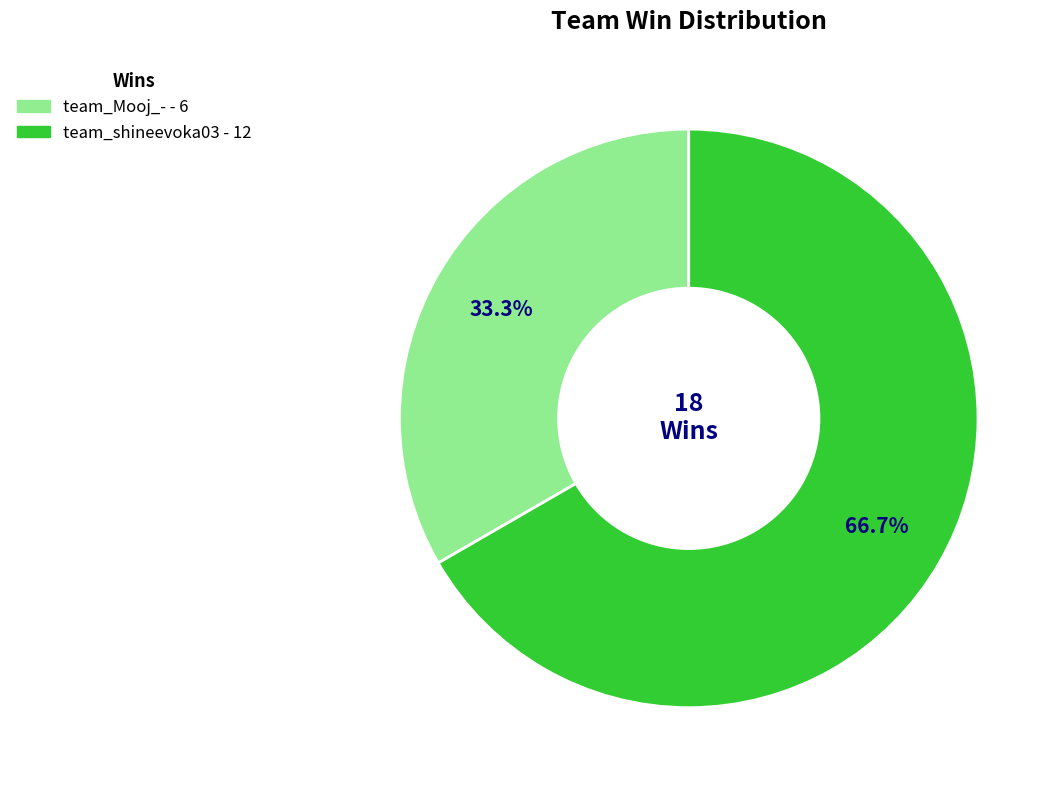

To the nearest percent, what is the average slice percentage?

50%